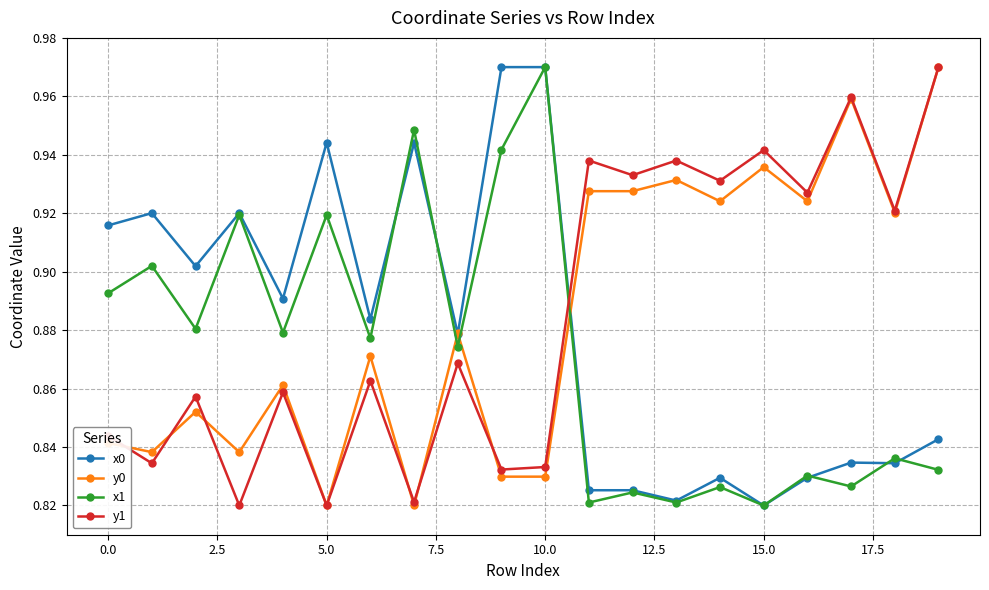

After their last crossing, which series has the higher values: x1 or y1?

y1